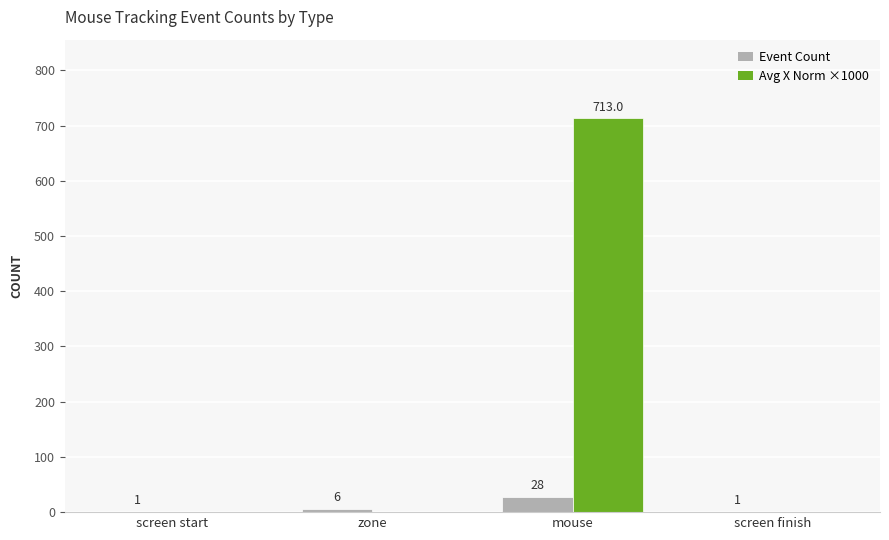

What is the spread (max minus min) of values at screen finish?

1